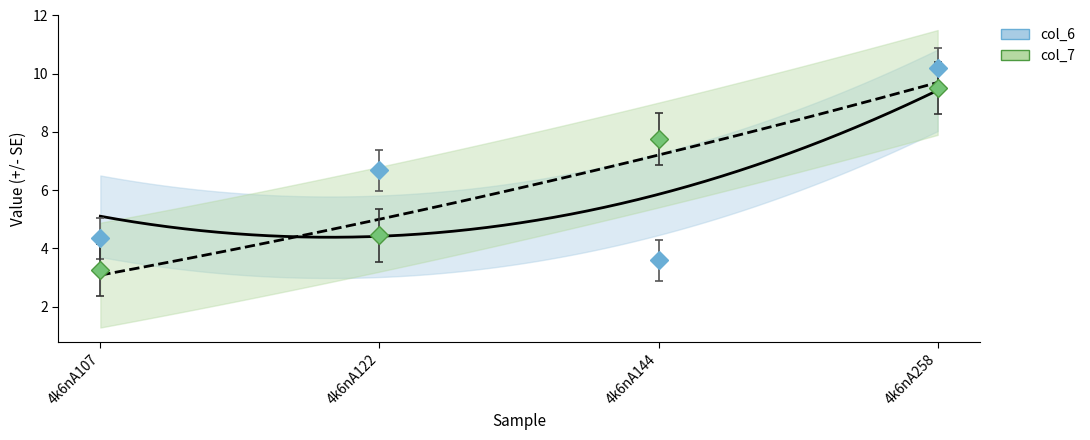

Count the number of categories in the chart.

4